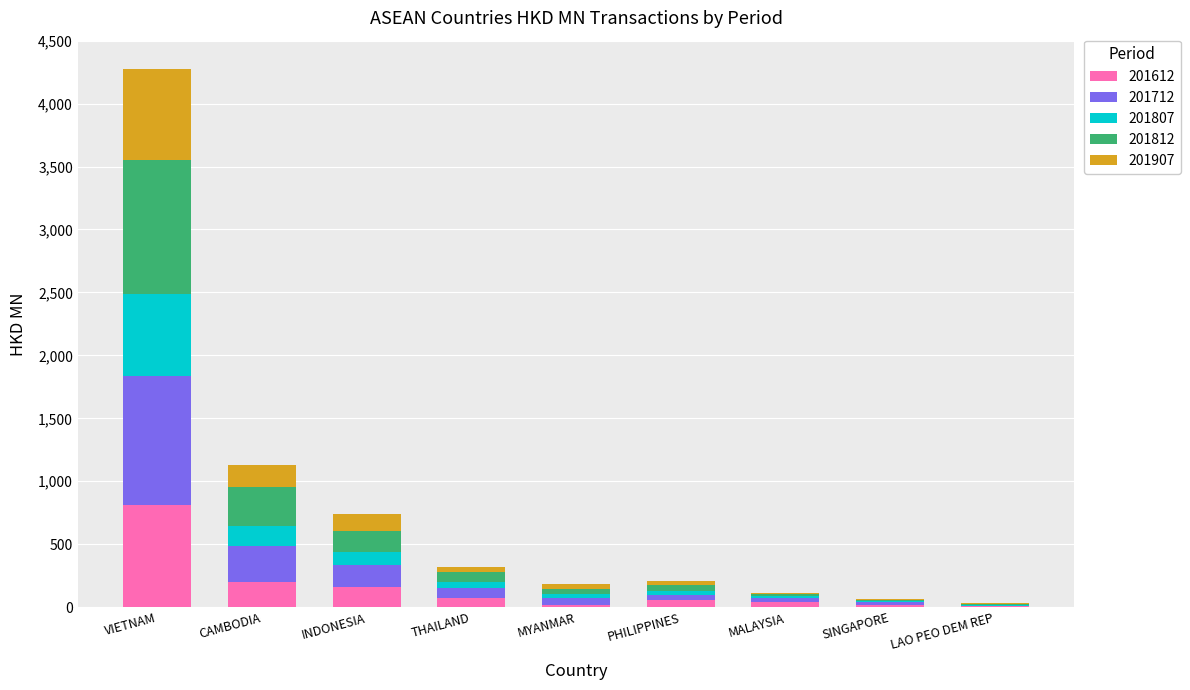

Does the chart contain stacked bars?

Yes